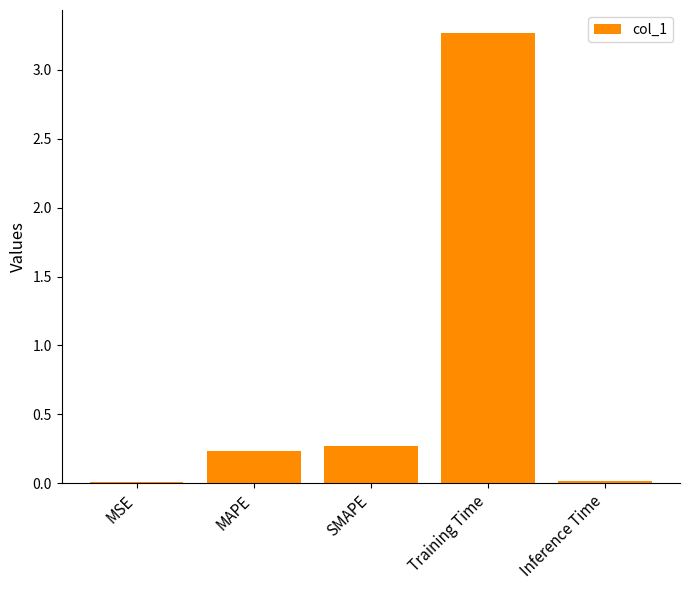

At which category does the chart reach its peak across all series?

Training Time